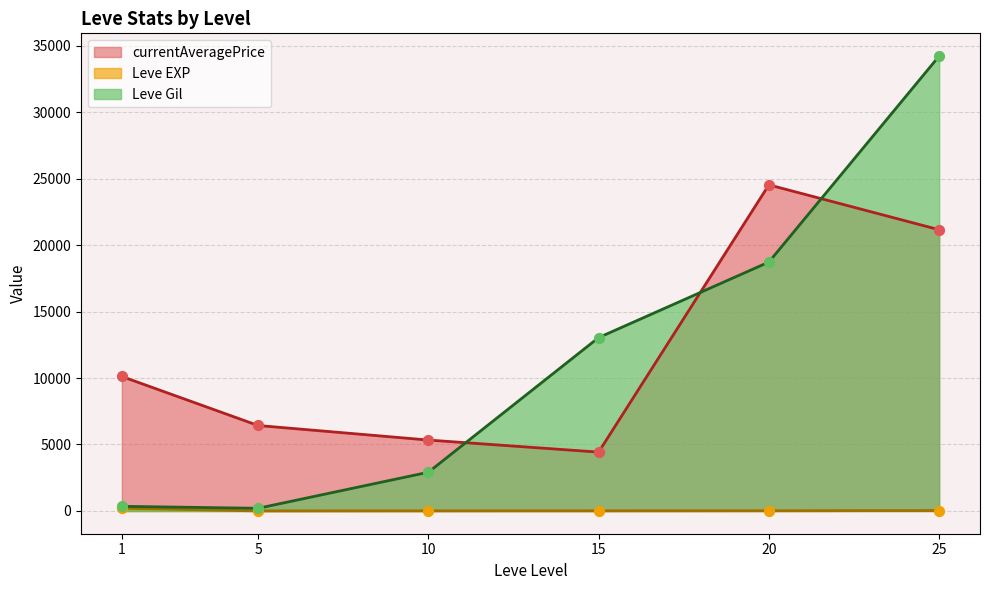

Which series has the largest range (max minus min)?

Leve Gil